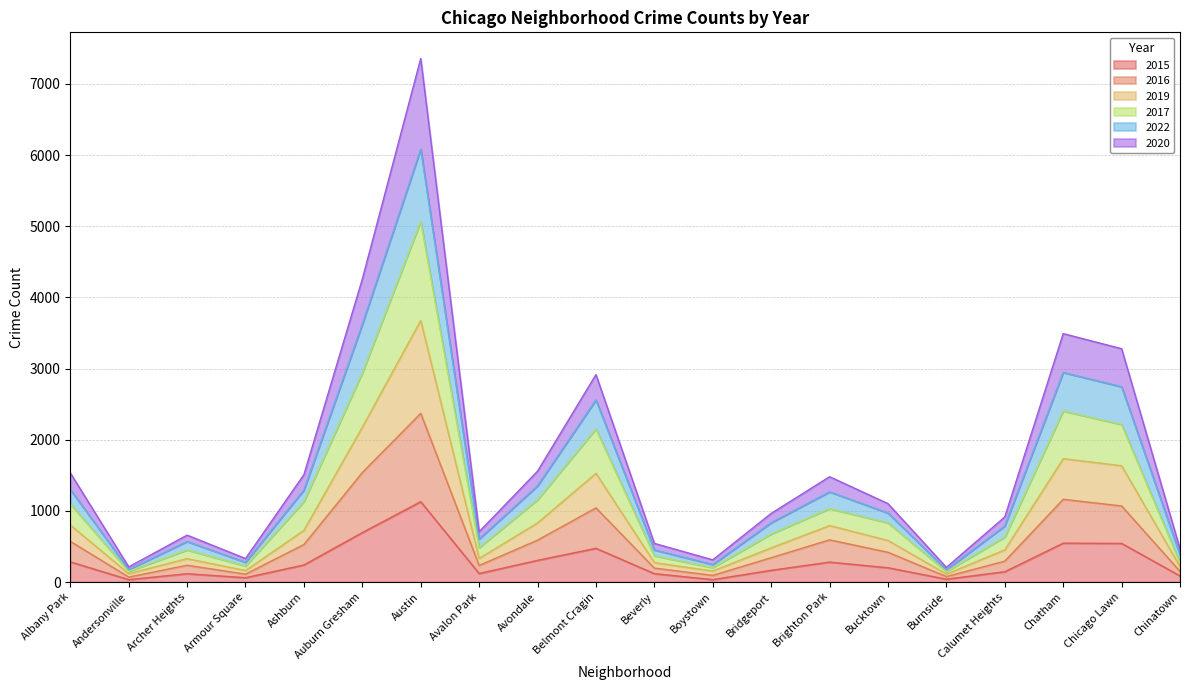

What is the difference between the highest and lowest values at Archer Heights?

542